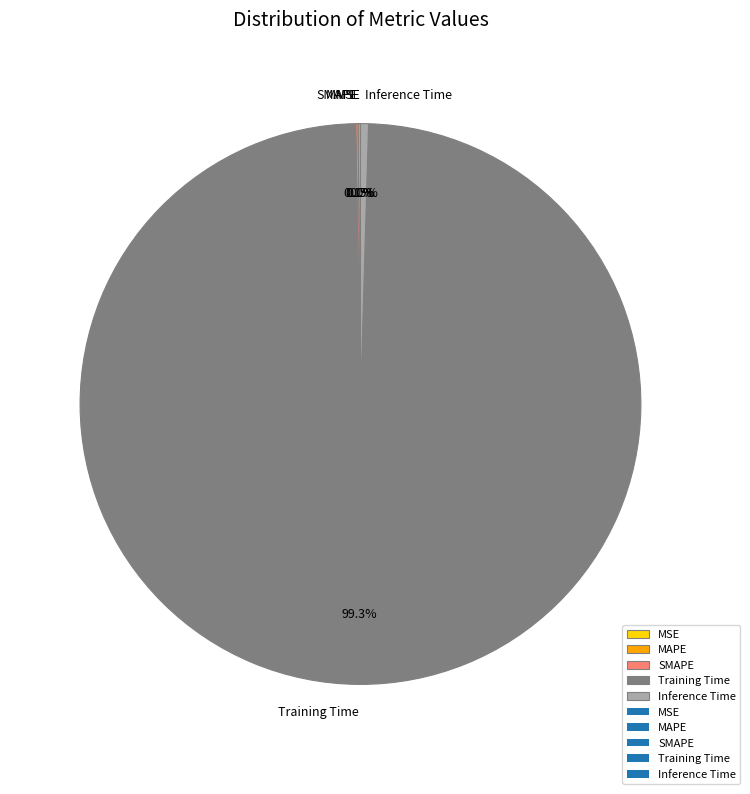

What is the largest slice in the pie chart?

Training Time